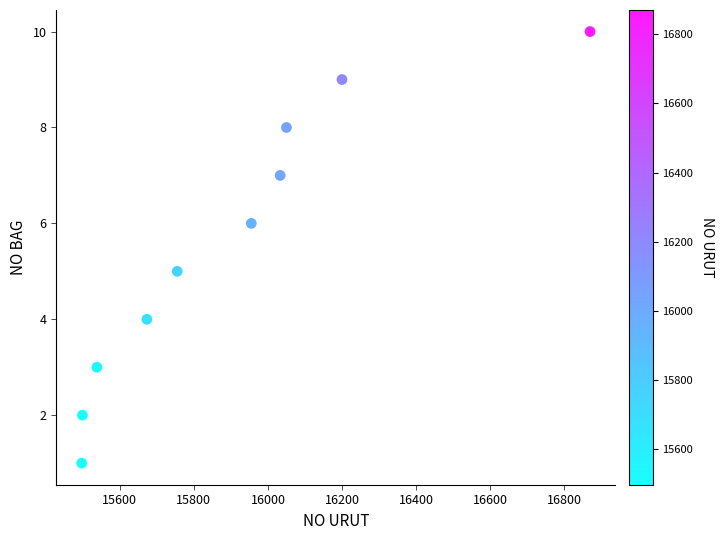

What is the average X value?

15907